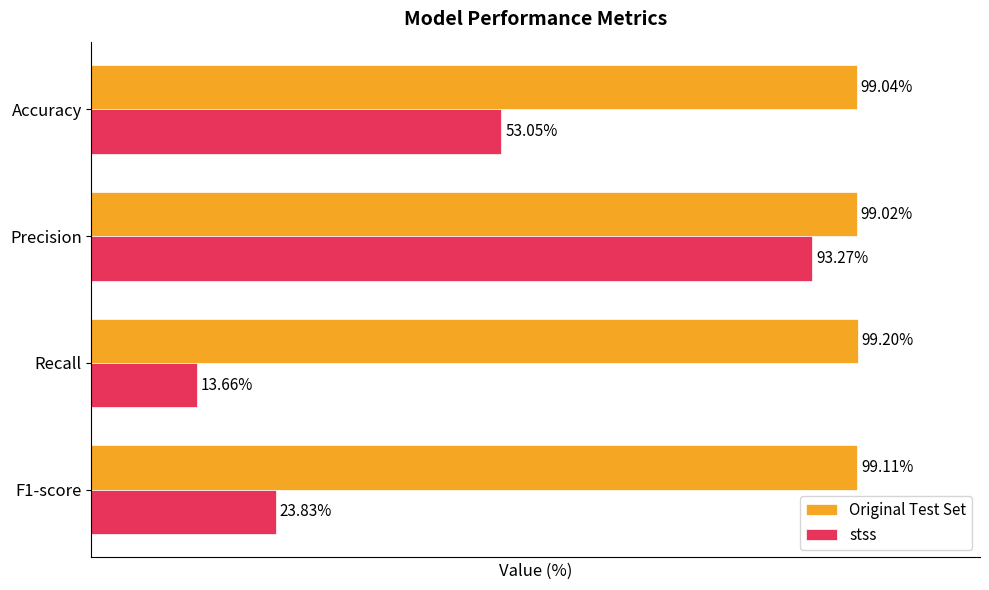

At which category does the chart reach its peak across all series?

Recall